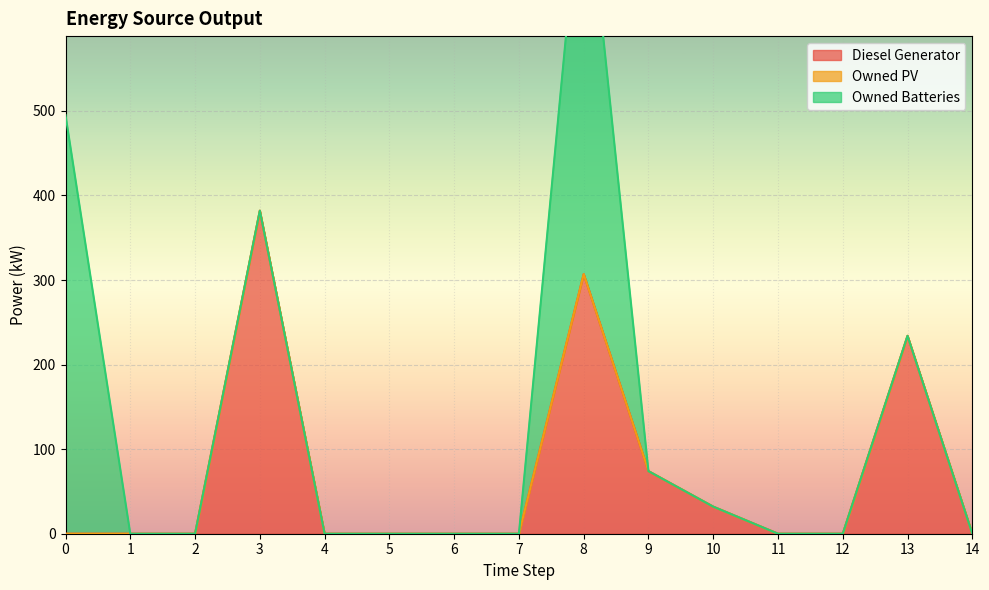

Reading left to right, extract all data points from this chart.

Diesel Generator: 0	0	0	382	0	0	0	0	307	74	32	0	0	234	0
Owned PV: 0	0	0	0	0	0	0	0	0	0	0	0	0	0	0
Owned Batteries: 495	0	0	0	0	0	0	0	503	0	0	0	0	0	0